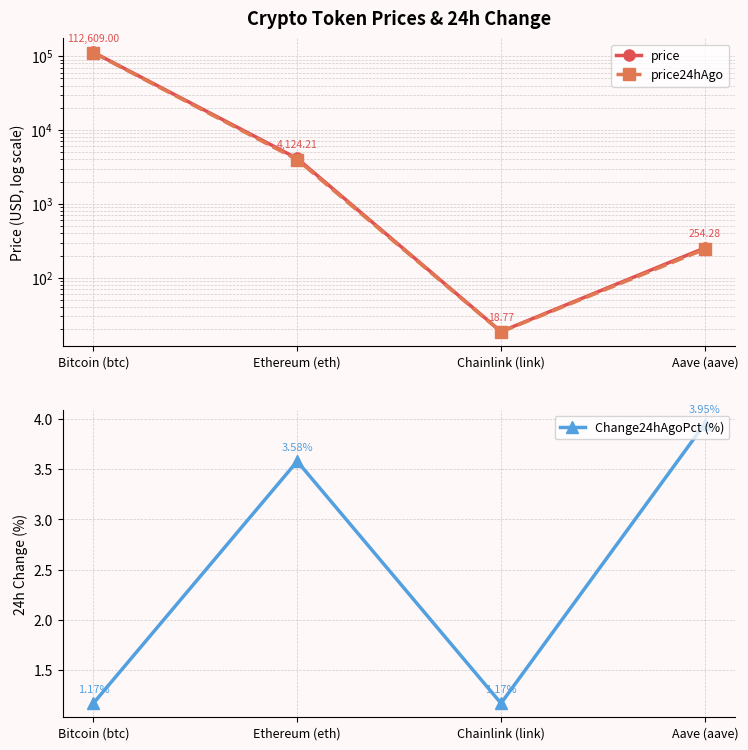

What is the sum of all Change24hAgoPct (%) values?

9.9